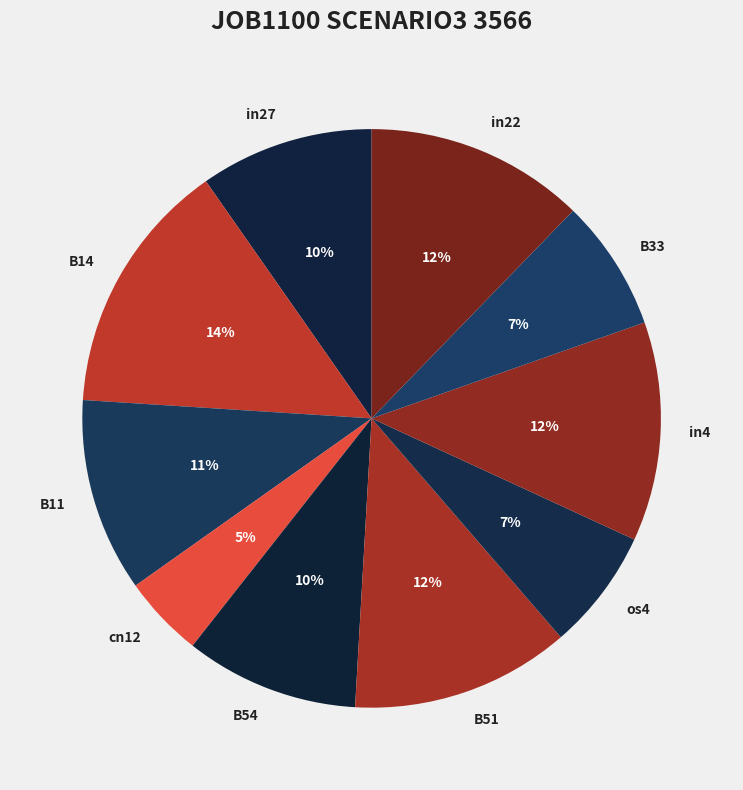

How many slices are in this pie chart?

10